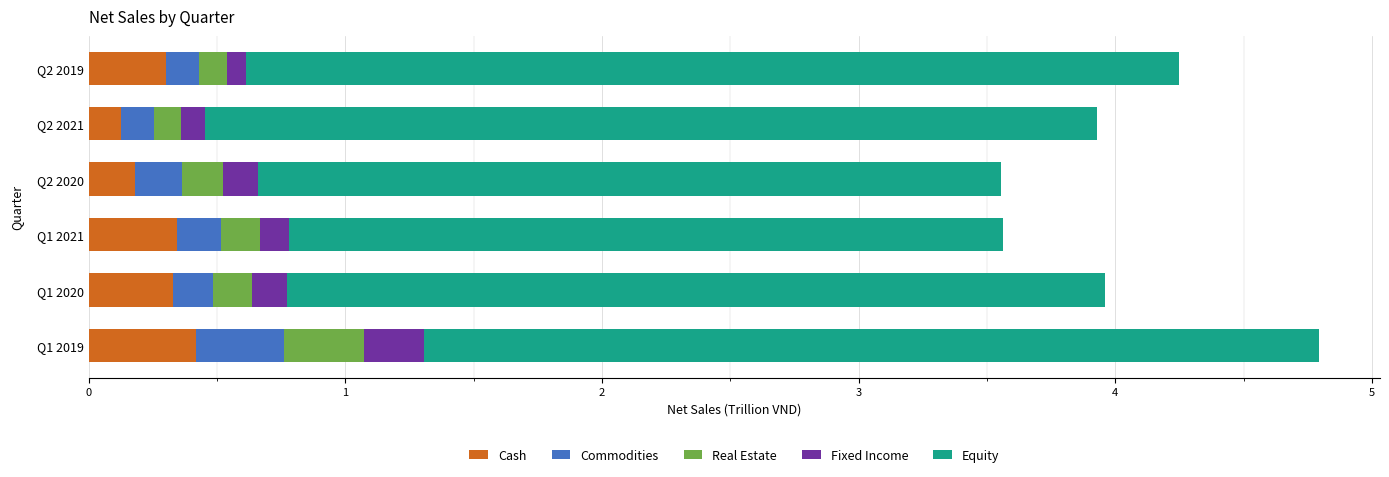

At which category is the sum across all series the highest?

Q1 2019